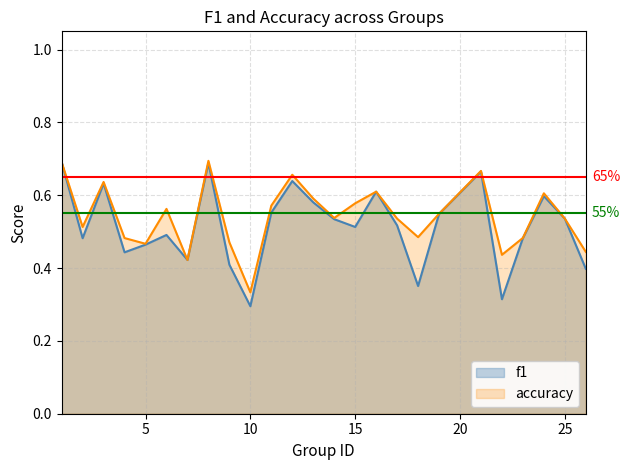

Does the chart have visible grid lines?

Yes